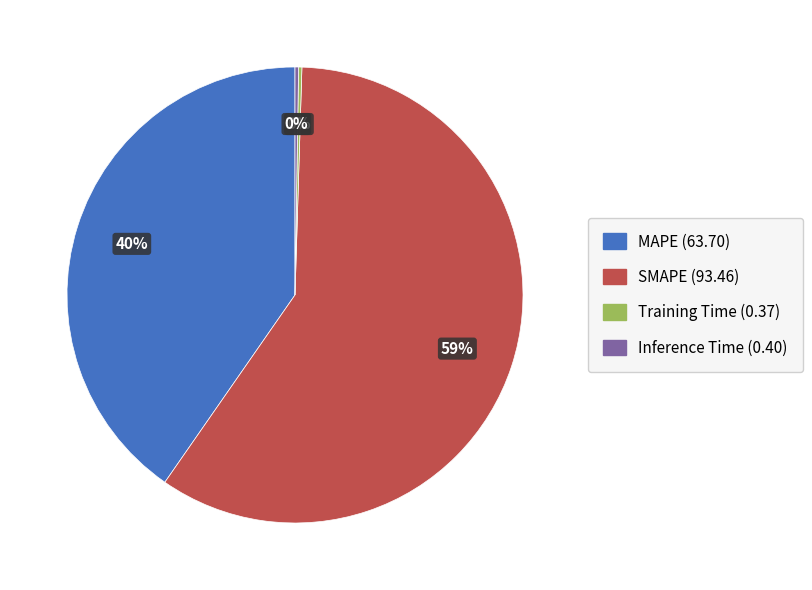

True or false: SMAPE accounts for 54% of the total.

False